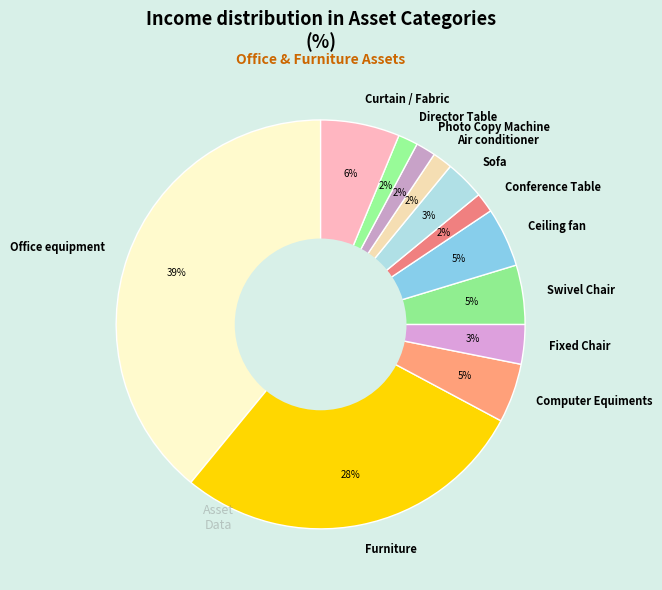

What percentage is the Sofa slice, to the nearest percent?

3%